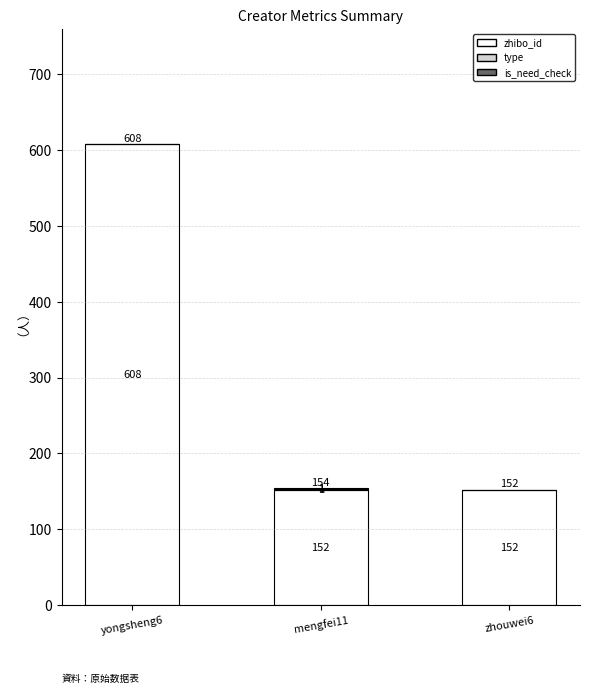

Are the bars horizontal?

No